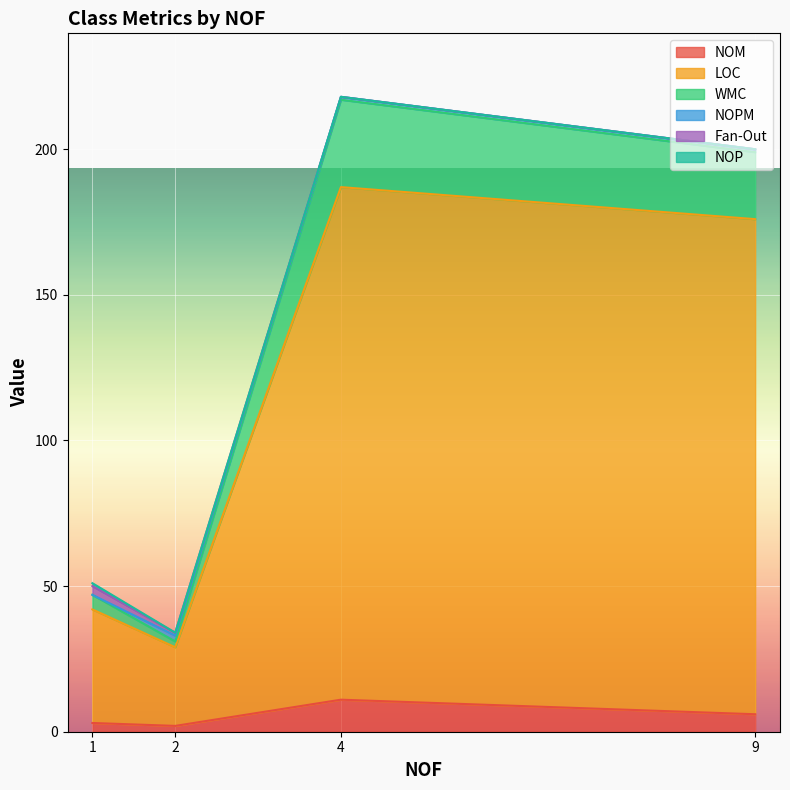

Where is NOM nearest to the value 6?

9